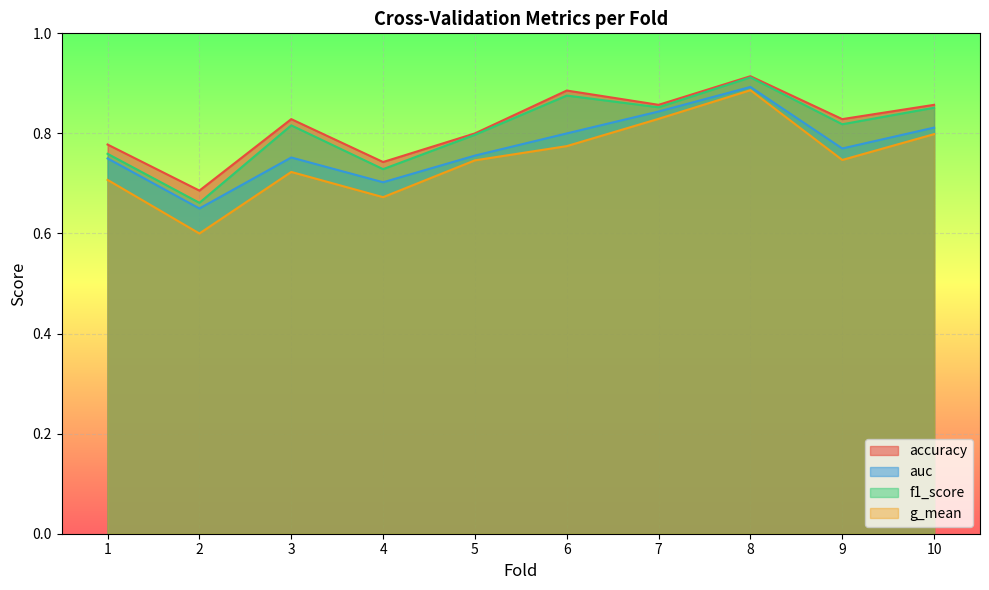

At which label does f1_score reach its peak?

8